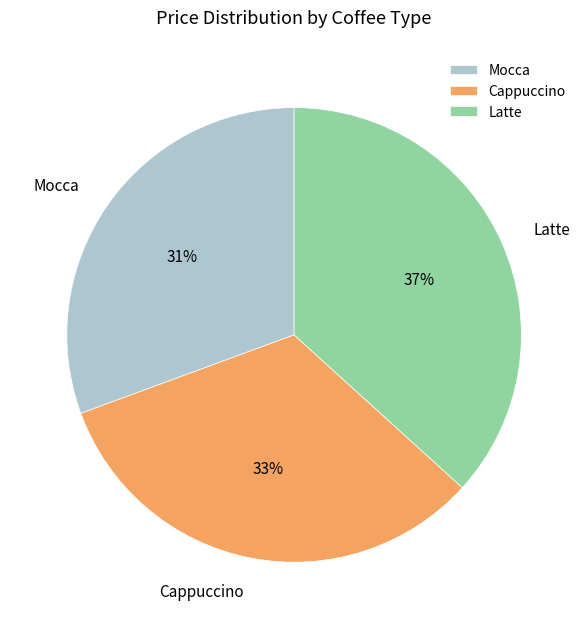

To the nearest percent, what is the average slice percentage?

33%